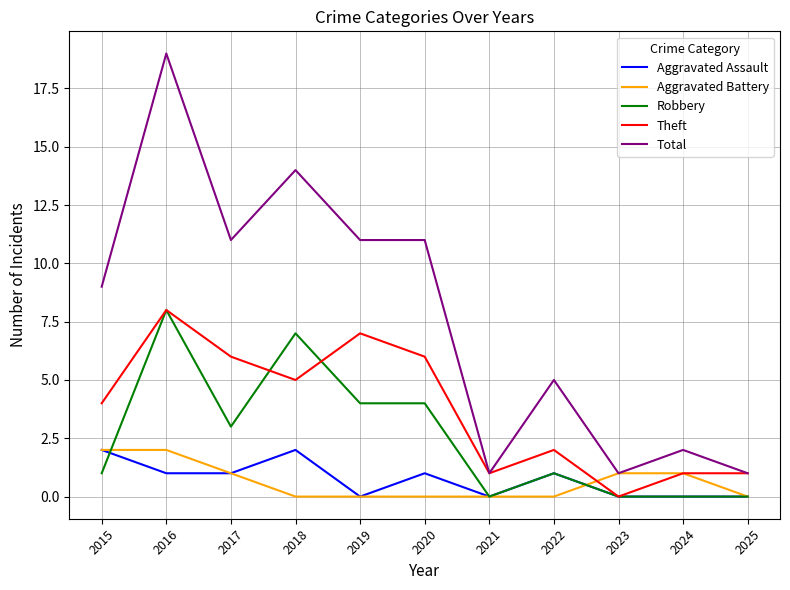

True or false: Aggravated Assault and Total cross at least once.

False